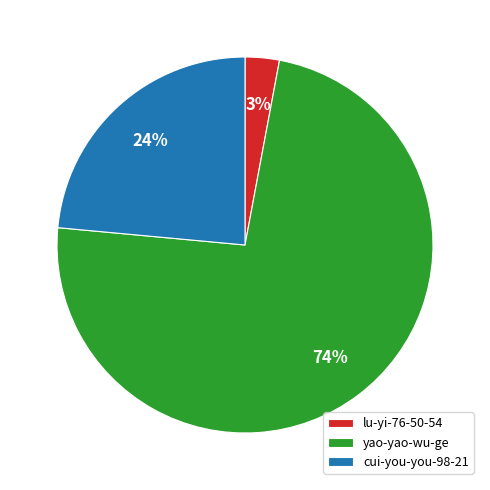

To the nearest percent, what is the average slice percentage?

33%